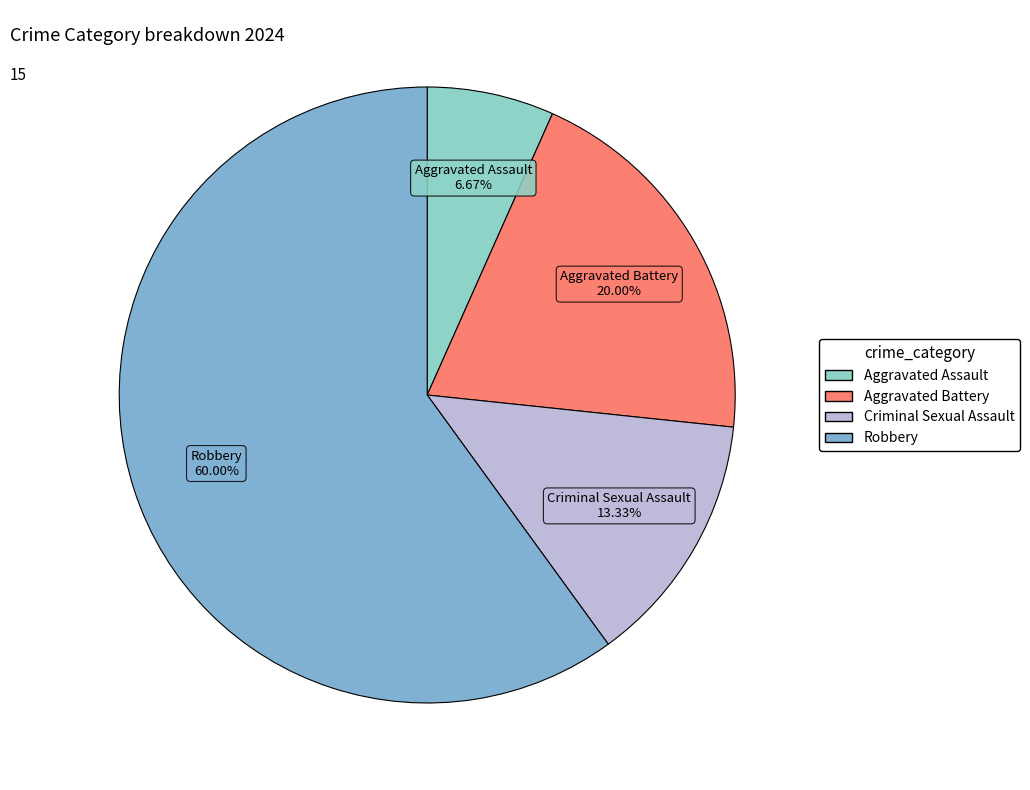

Combined, do Robbery and Aggravated Battery account for over 50%?

Yes